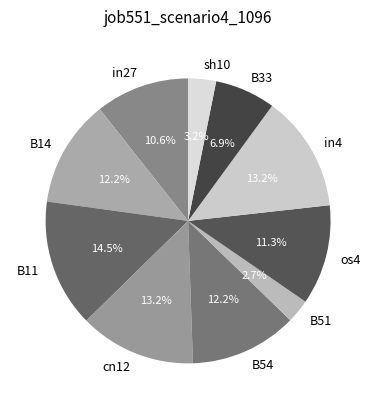

To the nearest percent, what portion does B51 represent?

3%